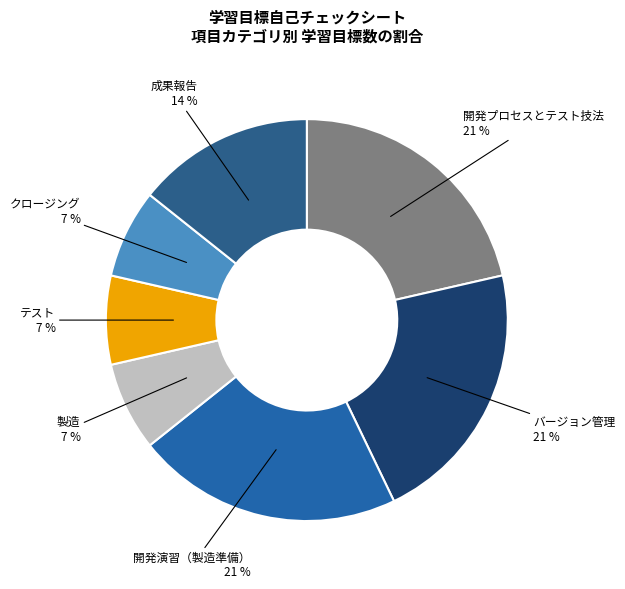

The 開発演習（製造準備） slice represents 28% of the pie. True or false?

False